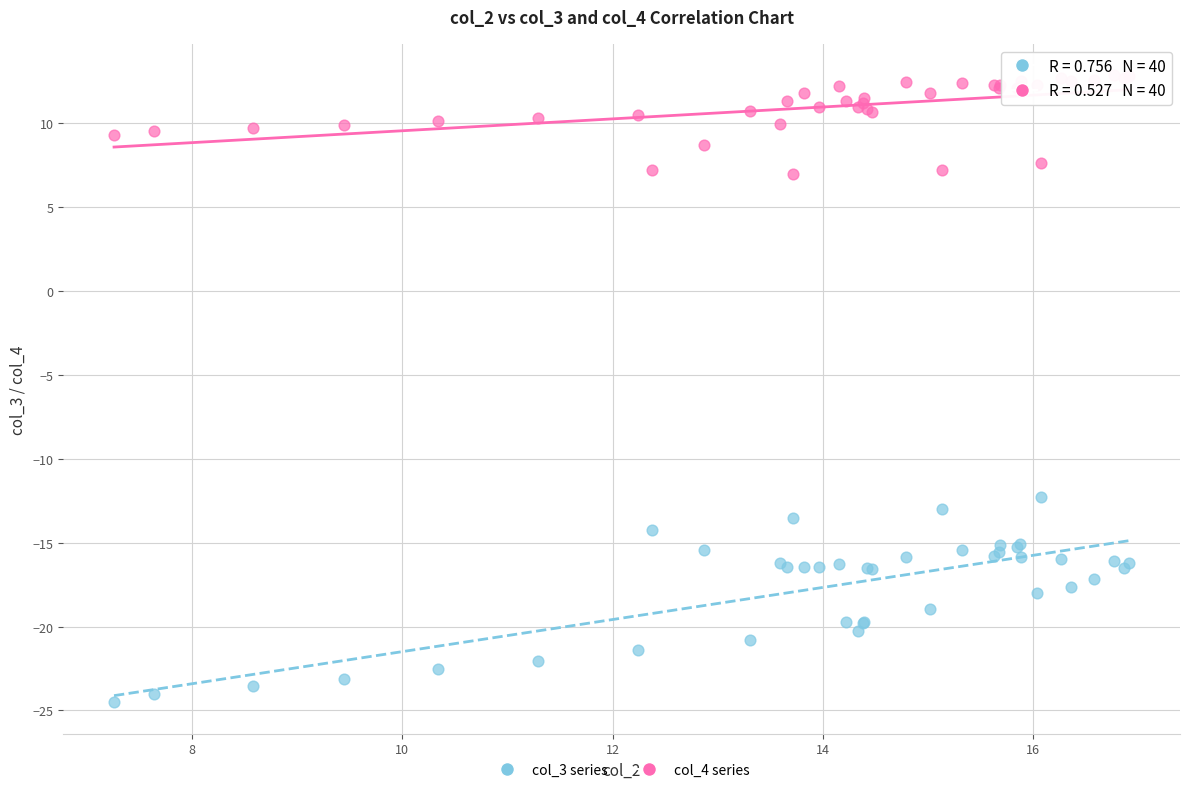

Which series reaches the maximum Y coordinate?

col_4 series